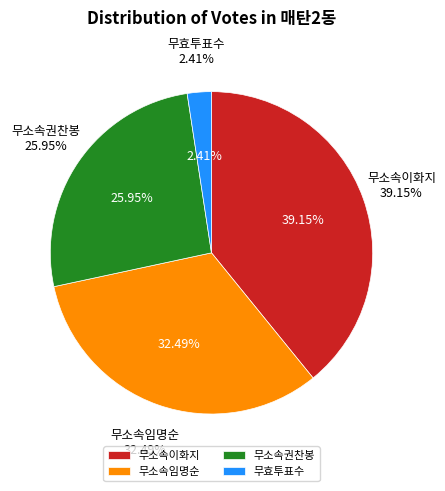

To the nearest percent, what is the combined percentage of 무소속권찬봉 and 무효투표수?

28%